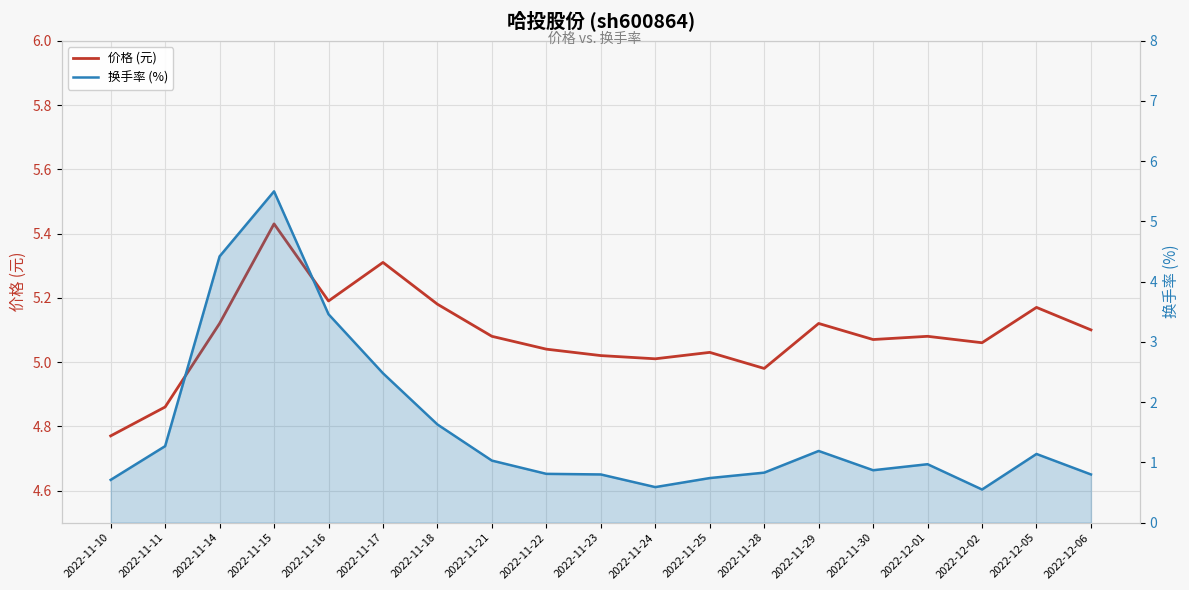

At how many categories does at least one series exceed 1?

19